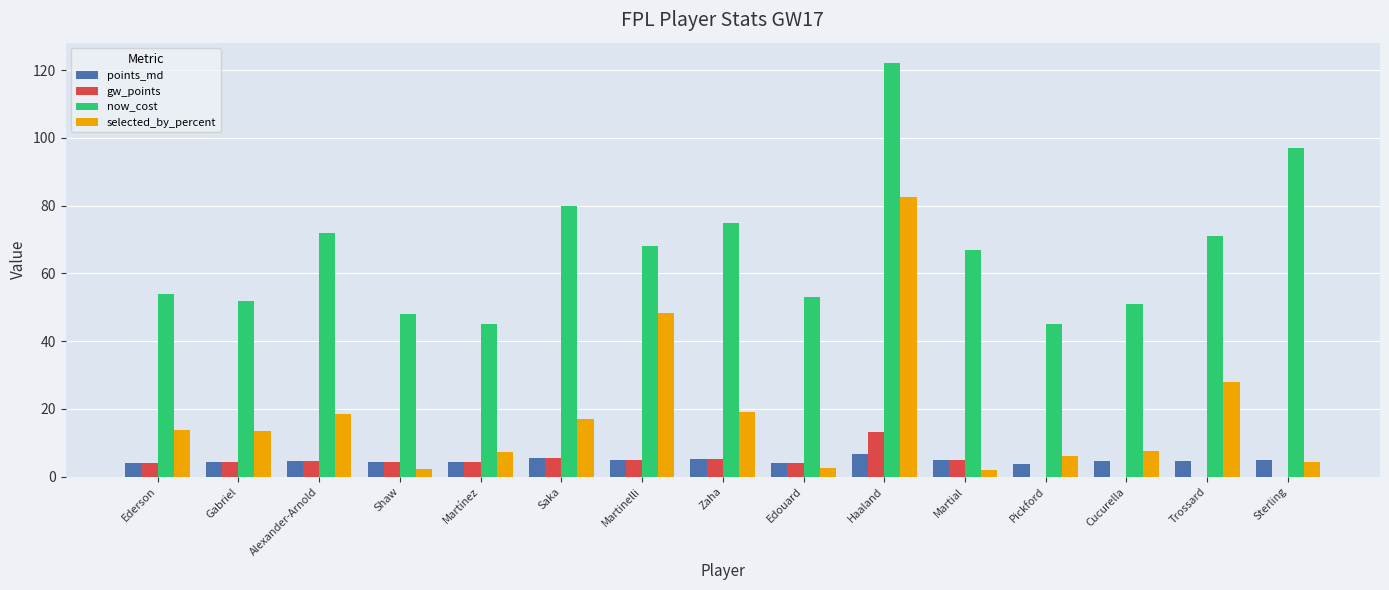

What is the average value of the selected_by_percent series?

18.2